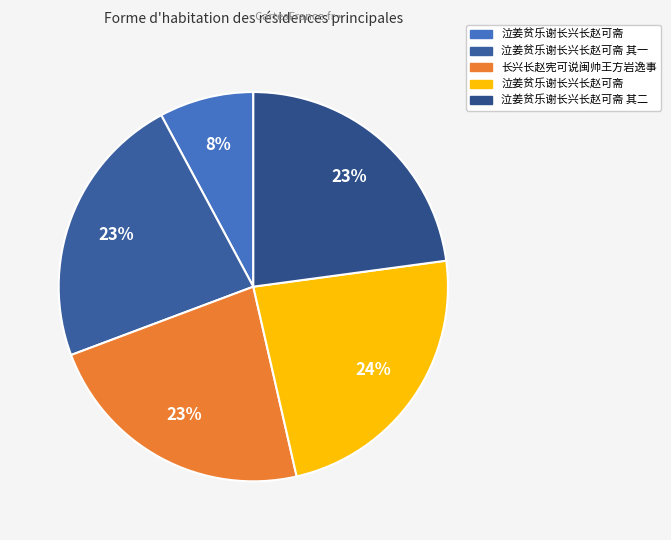

How many slices are in this pie chart?

5